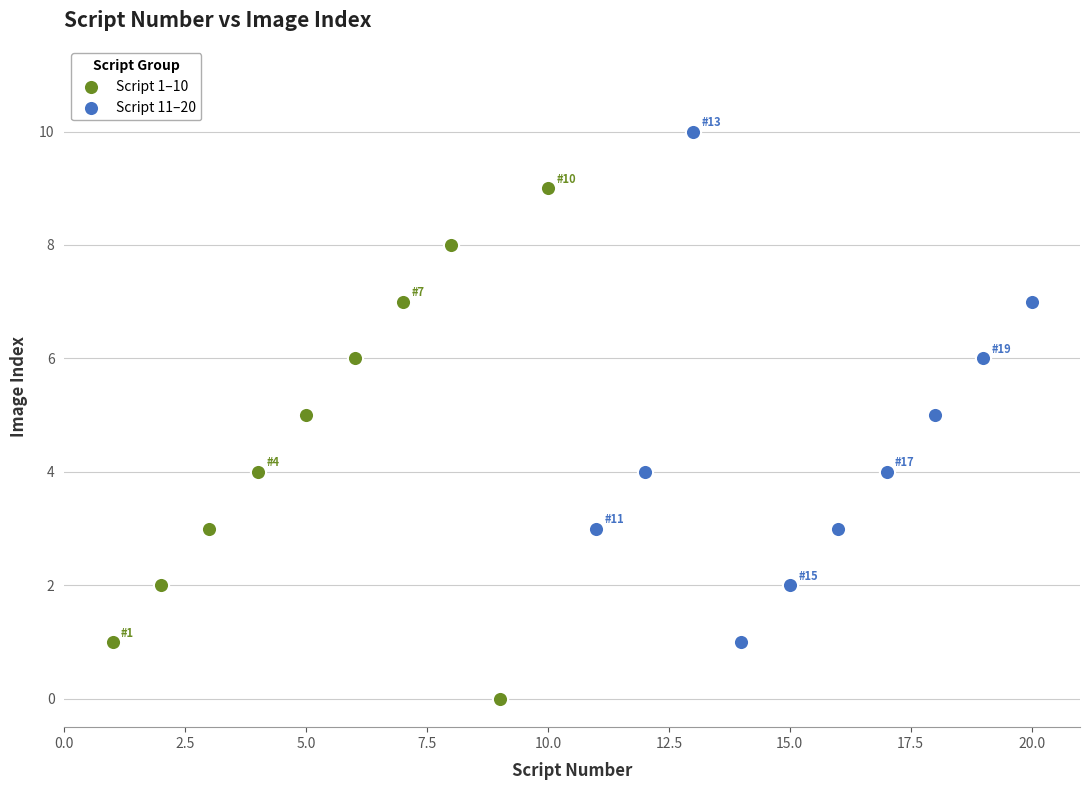

Which series reaches the minimum Y coordinate?

Script 1–10